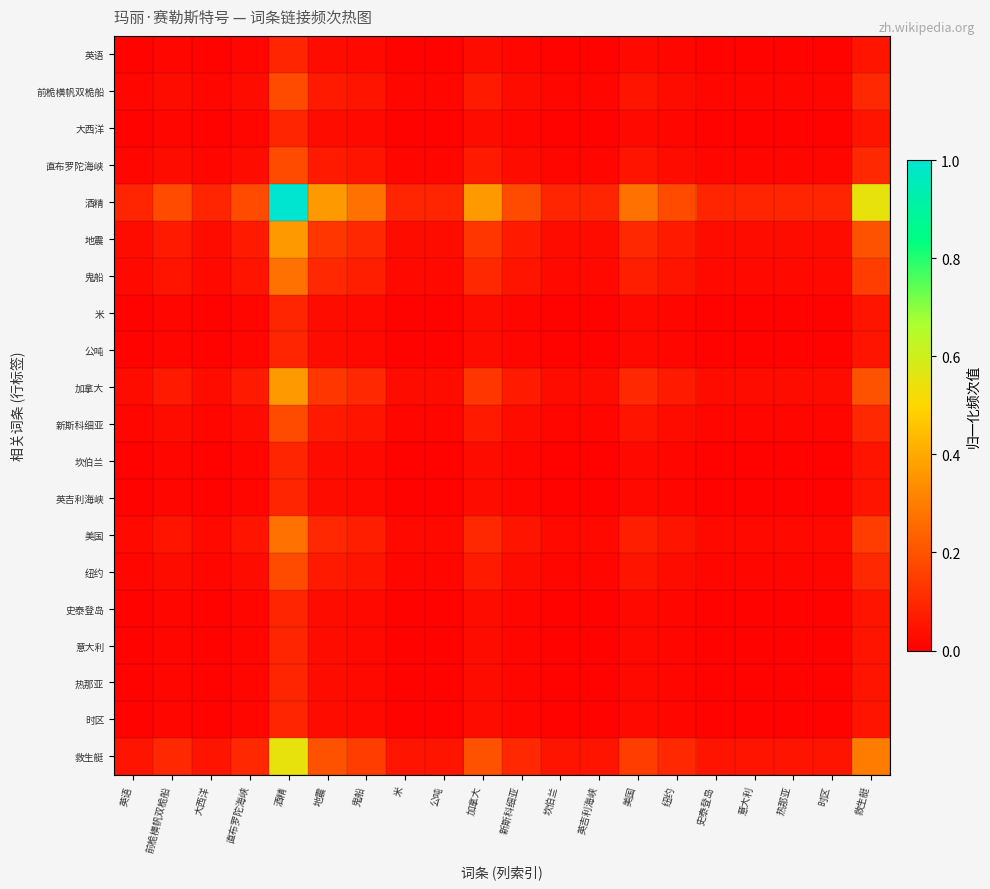

At how many categories does at least one series exceed 0?

20